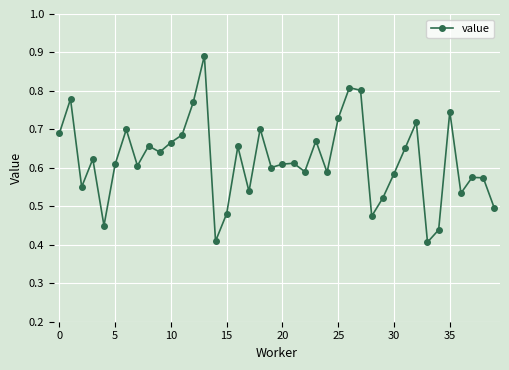

What is the sum of all values?

24.8